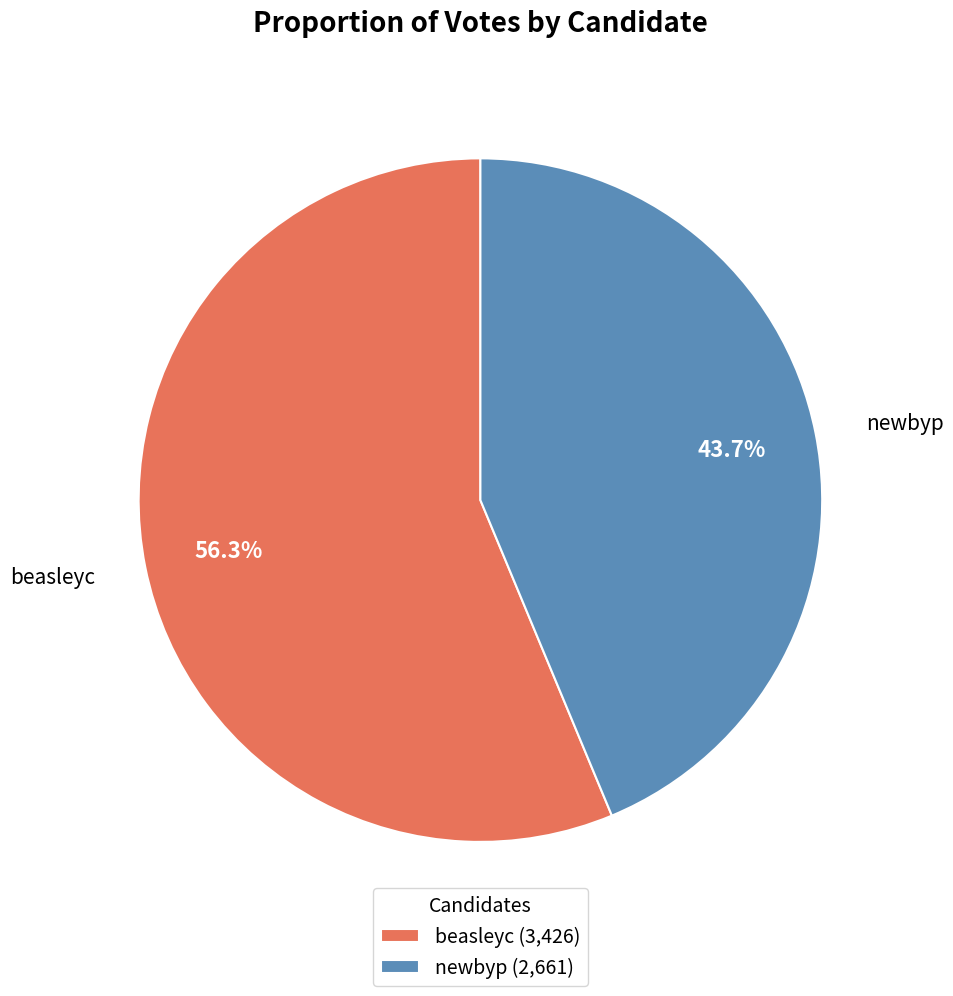

Approximately how many times larger is the value at newbyp compared to beasleyc?

0.8